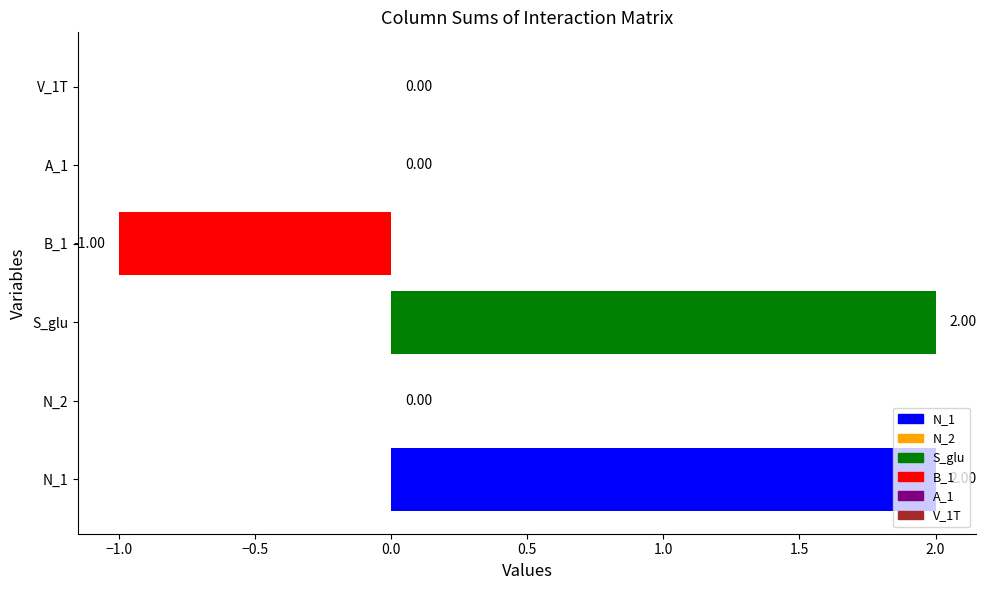

Which series has the largest total across all categories?

N_1